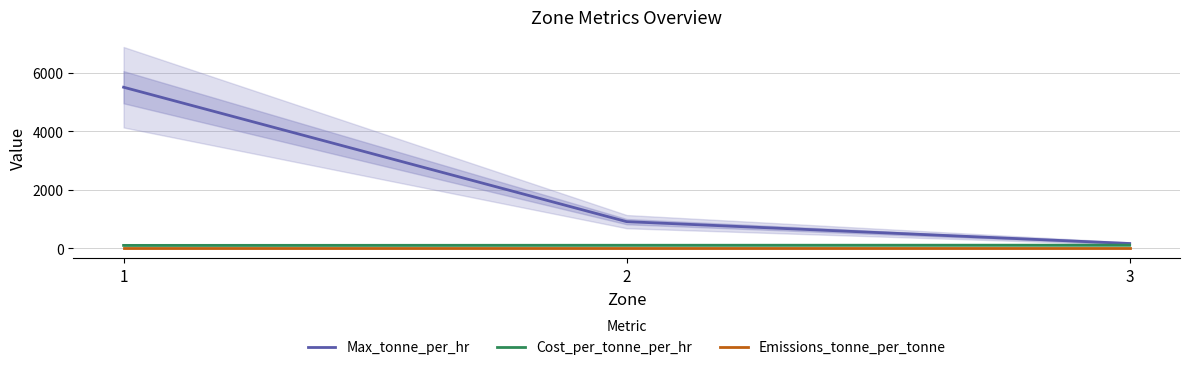

What are all the series names shown in the legend?

Max_tonne_per_hr, Cost_per_tonne_per_hr, Emissions_tonne_per_tonne